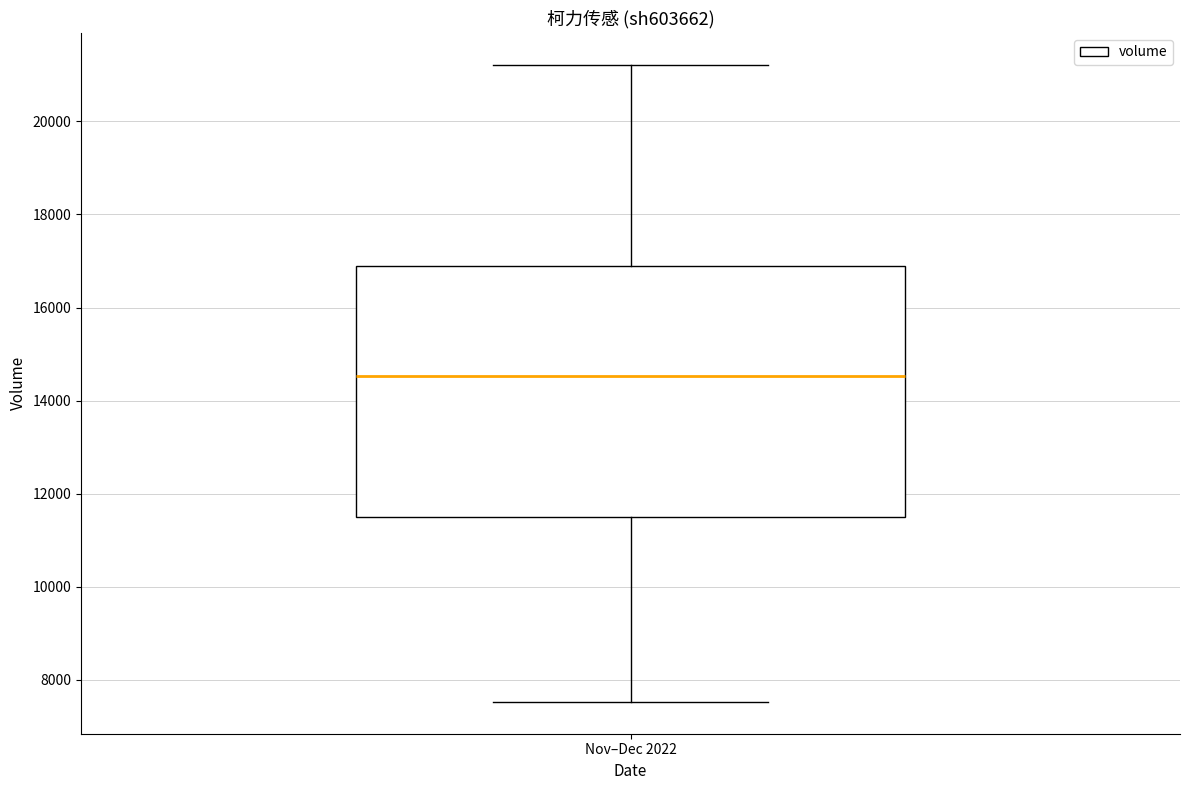

Transcribe this box plot: give where the median line is, the range the box spans, and where the two whiskers end, as read against the y-axis. The values are not printed on the chart, so give them approximately, as read against the axis.

median 14600, box 11400 to 16800, whiskers 7600 to 21200